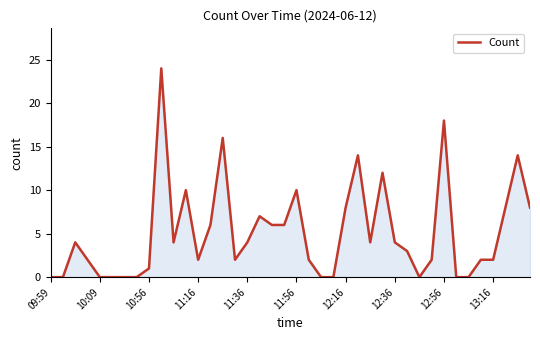

What is the maximum value shown in the chart?

24